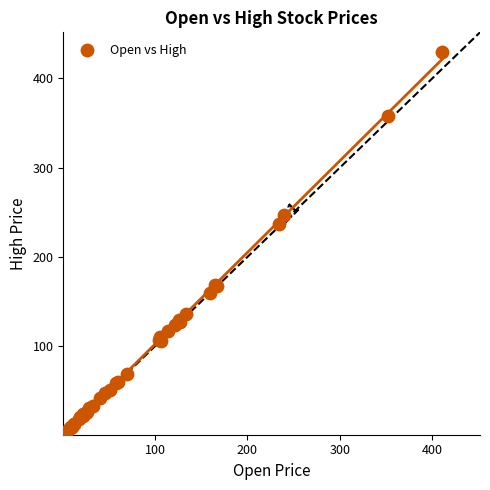

What Y value in the scatter plot is closest to 215?

236.5